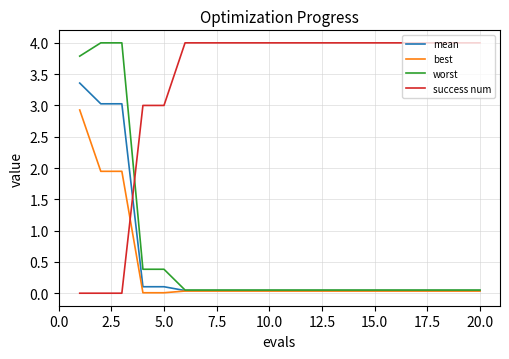

True or false: success num and best intersect in this chart.

True